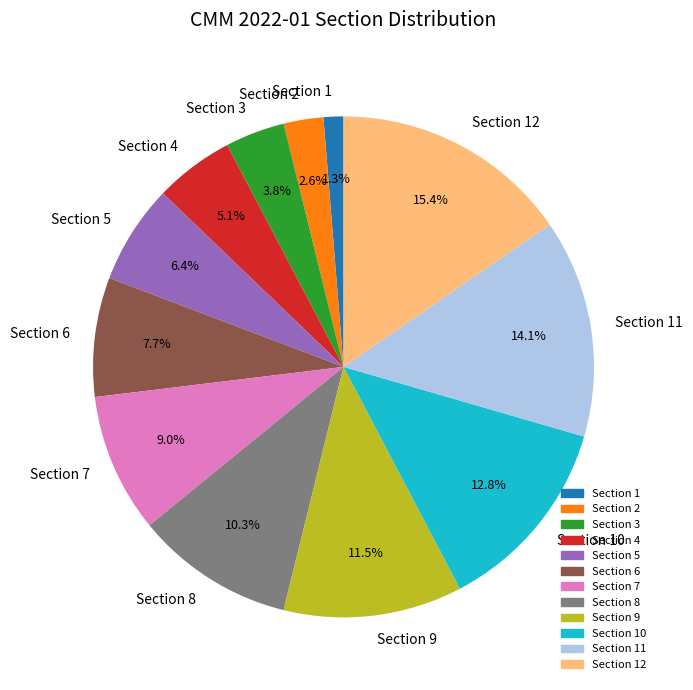

Is the sum of Section 6 and Section 1 greater than half?

No